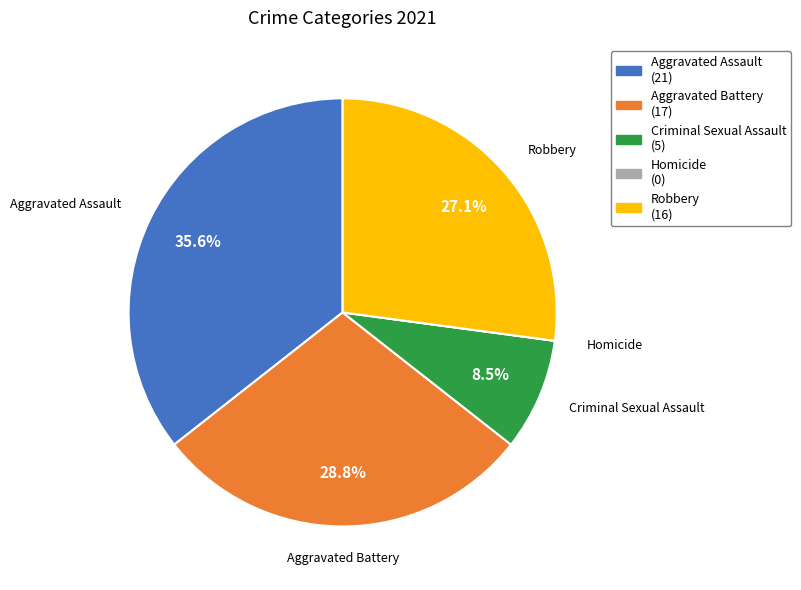

What is the largest slice in the pie chart?

Aggravated Assault